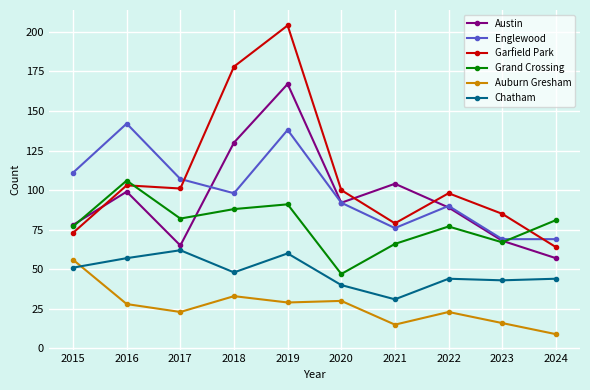

At which category is the sum across all series the highest?

2019